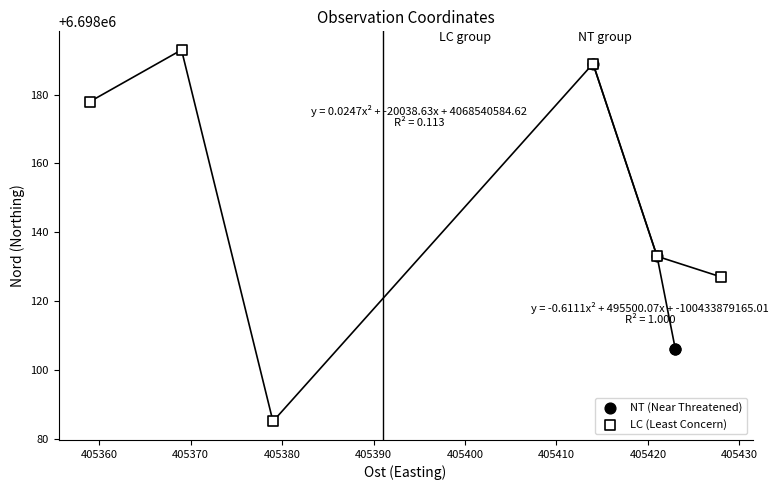

Which series reaches the minimum Y coordinate?

LC (Least Concern)